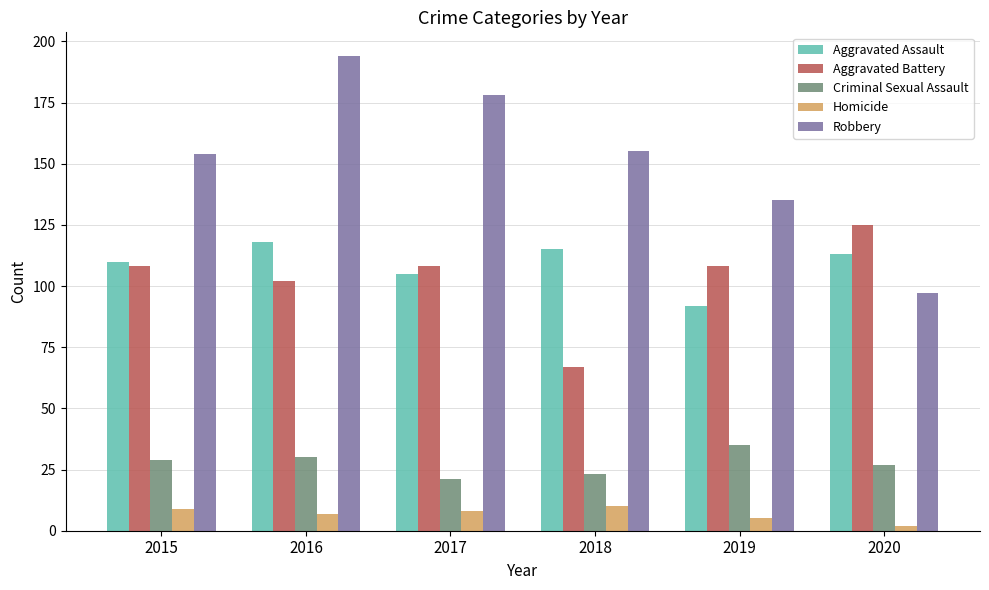

The value of Homicide at 2017 is 8. True or false?

True